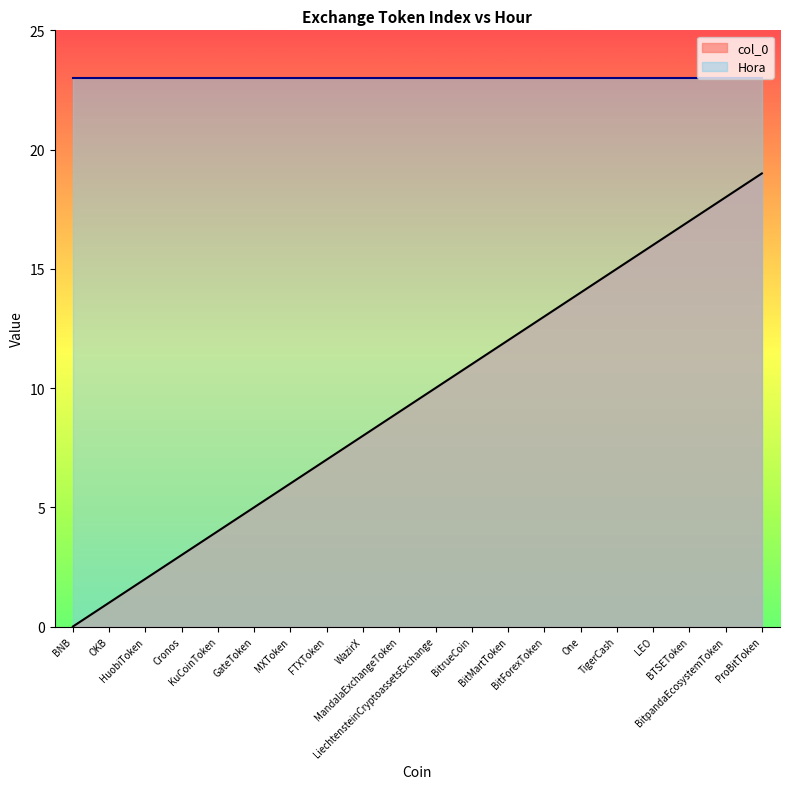

The value at MXToken is 6. True or false?

True